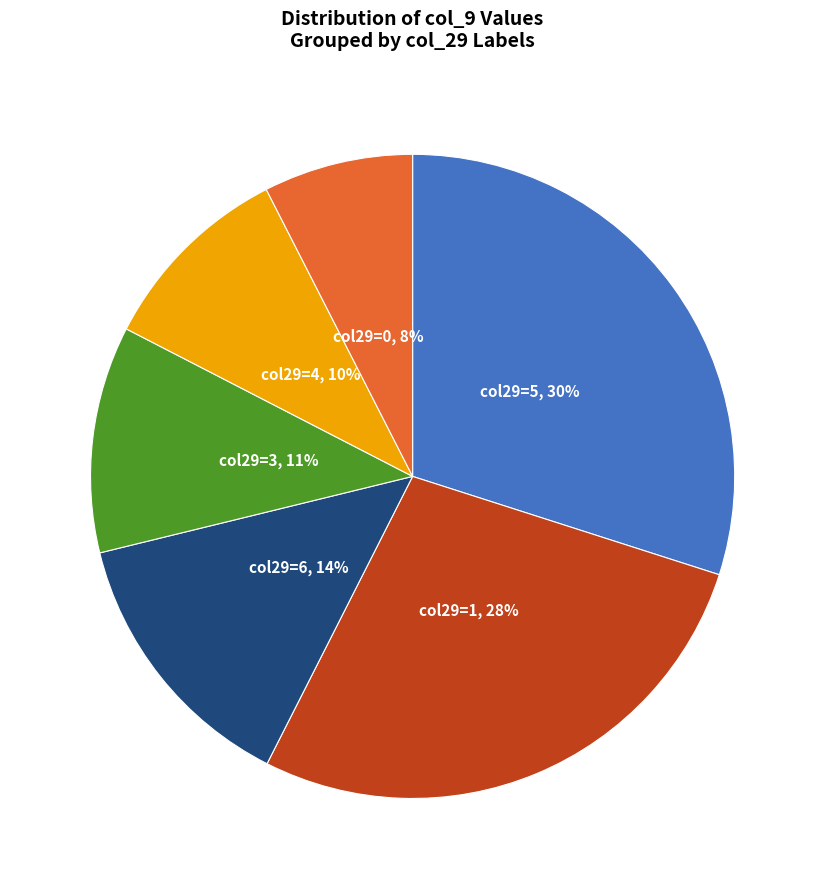

To the nearest percent, what is the average slice percentage?

17%